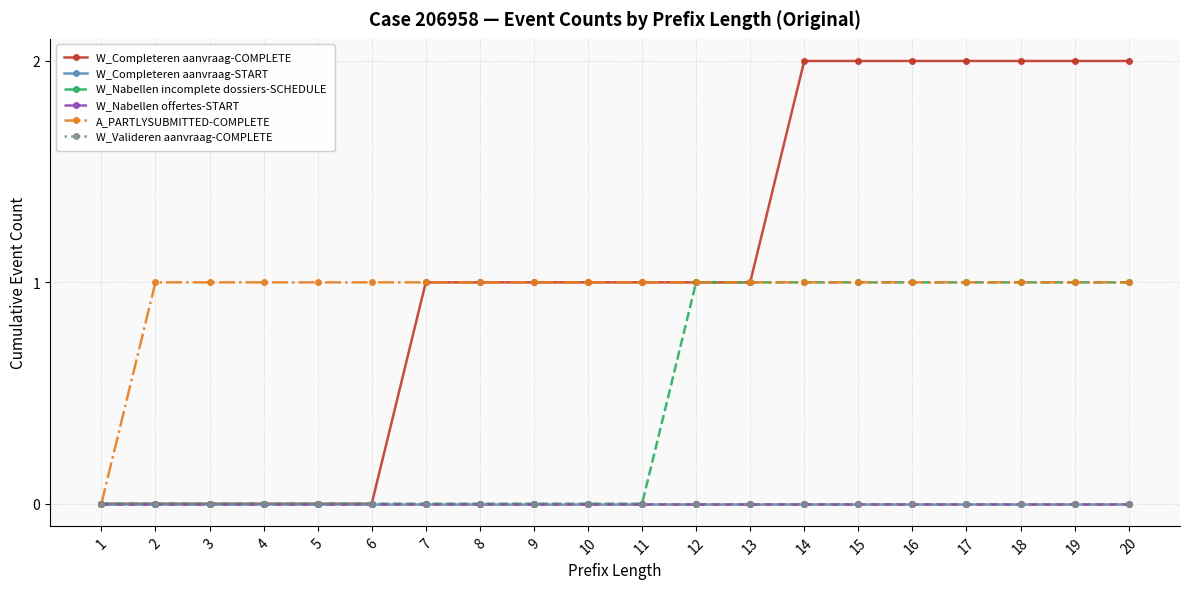

What is the difference between the highest and lowest values at 12?

1